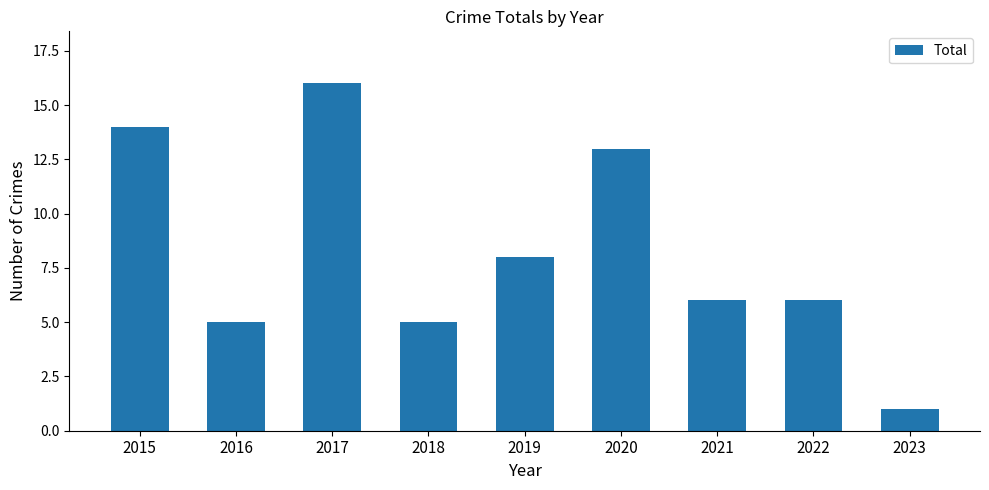

The value at 2022 is 10. True or false?

False